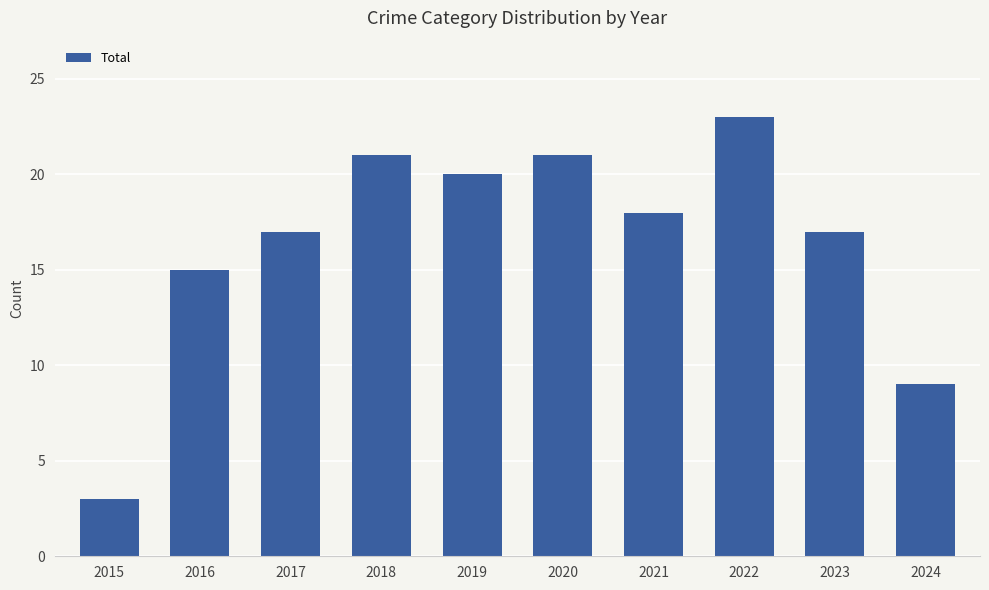

Which has a higher value, 2017 or 2018?

2018